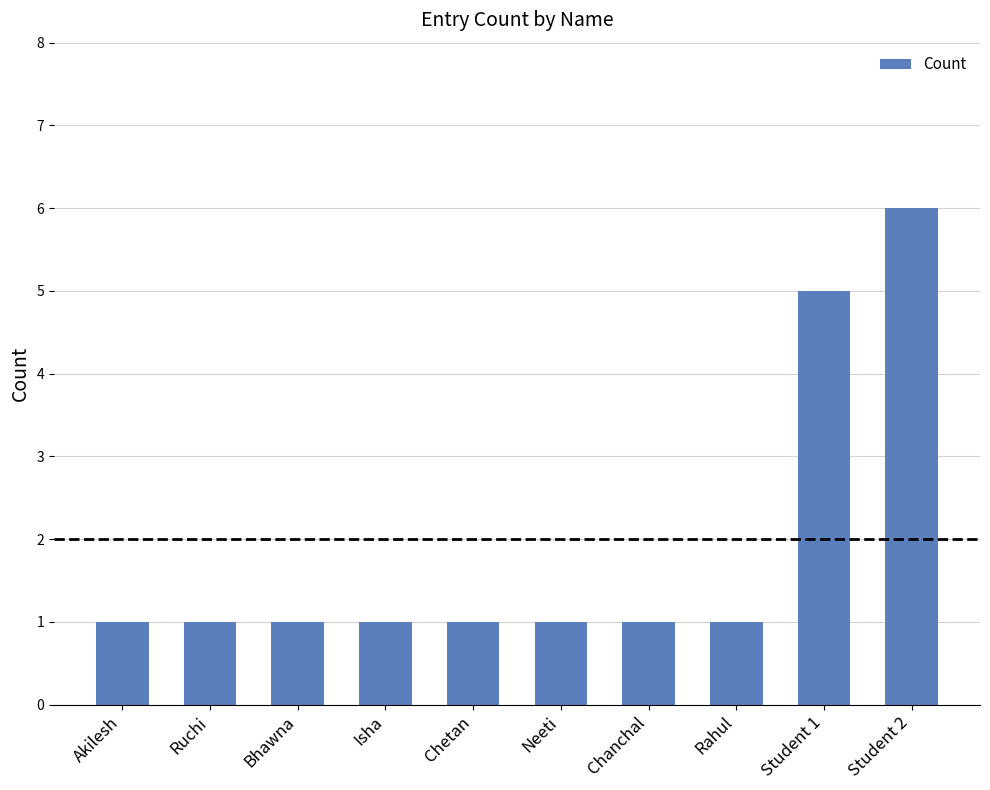

What is the difference between the second highest and second lowest values?

4